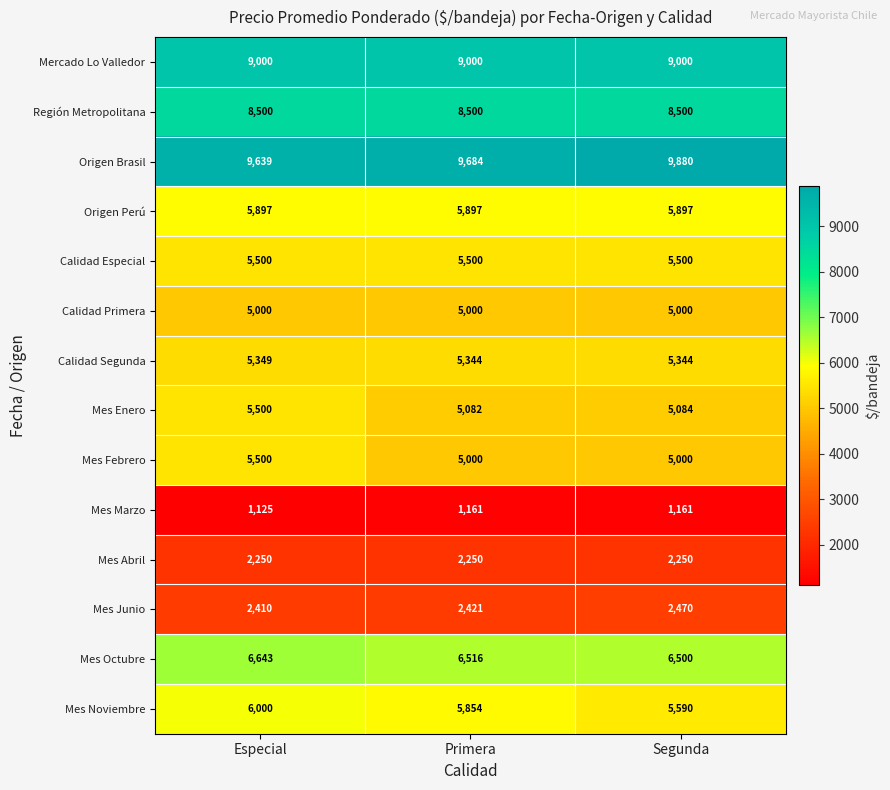

Between Primera and Segunda, which series saw the biggest shift?

Mes Noviembre